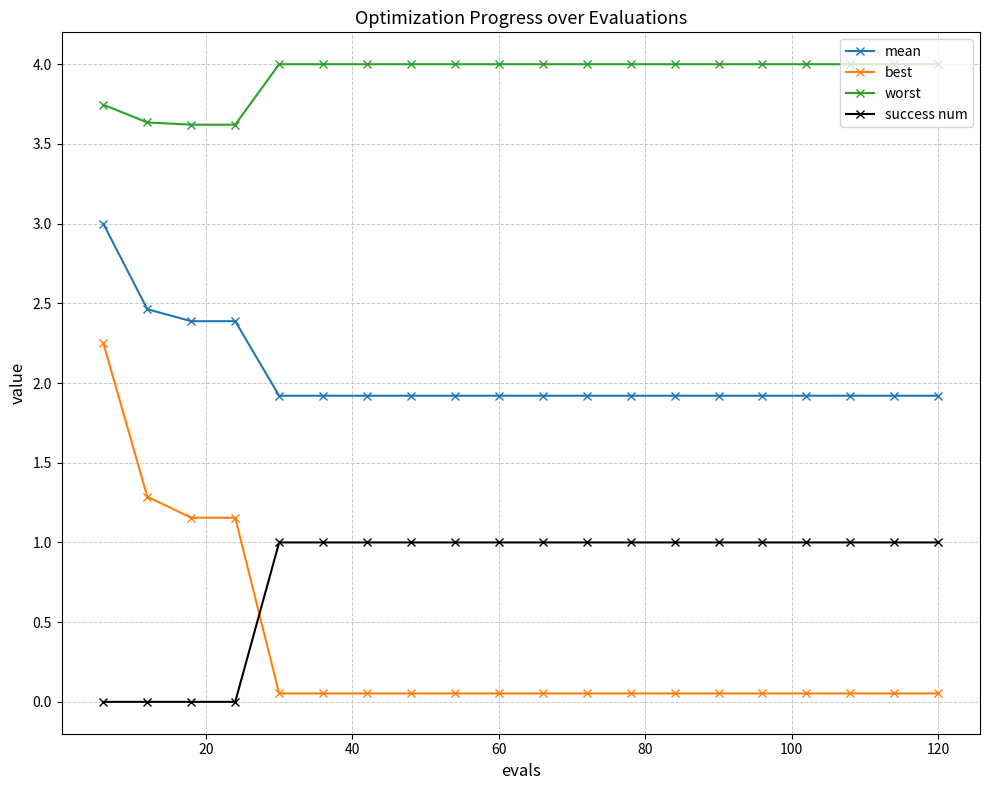

What is the average value of the mean series?

2.0